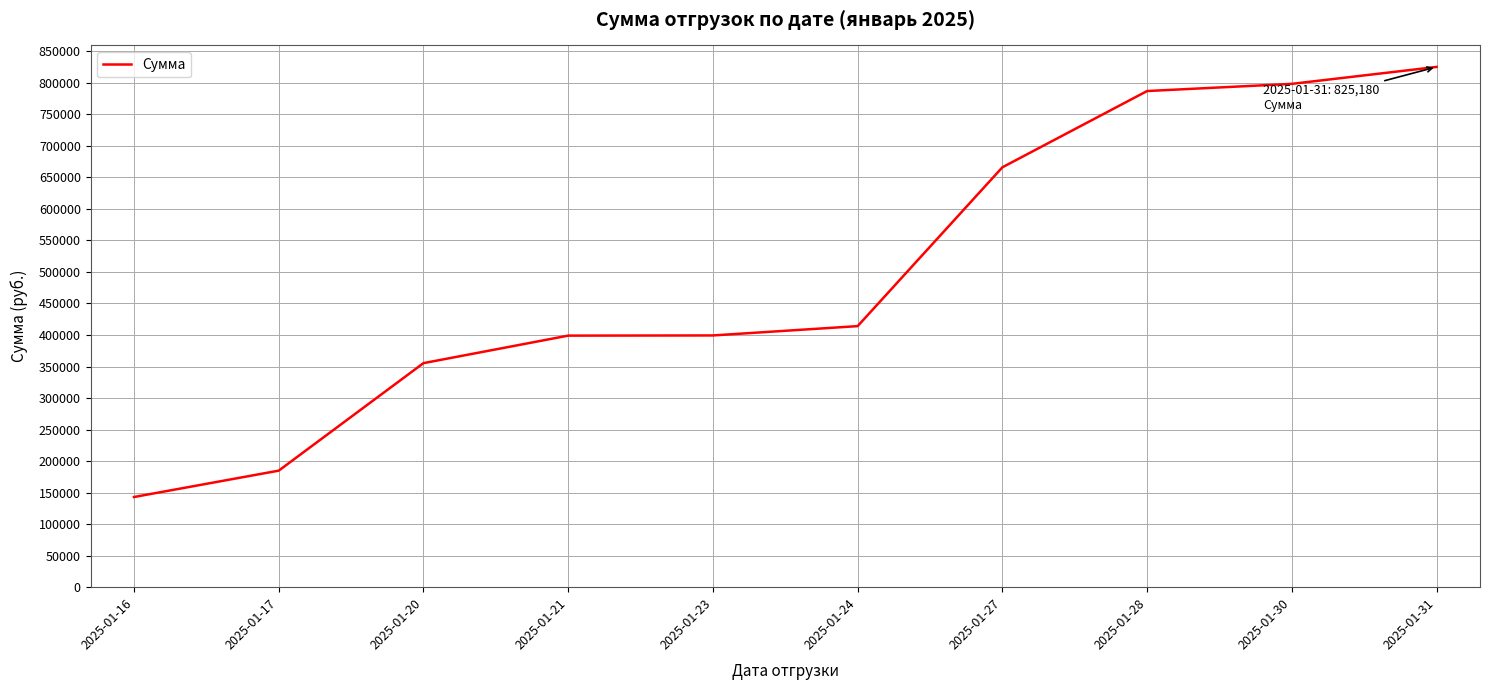

Does the chart display data point markers on the line(s)?

No